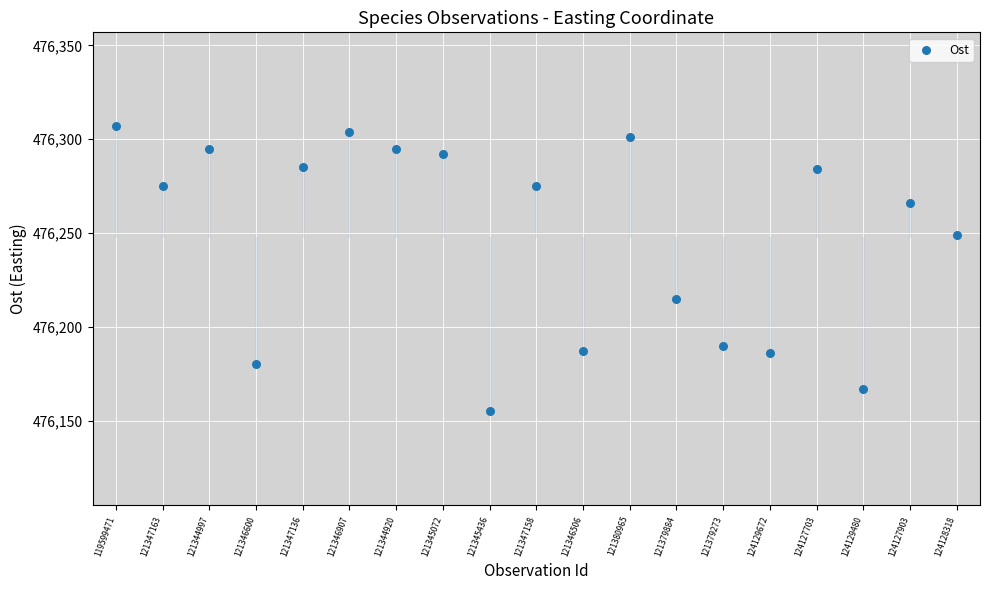

What is the range of Y values (max minus min)?

152